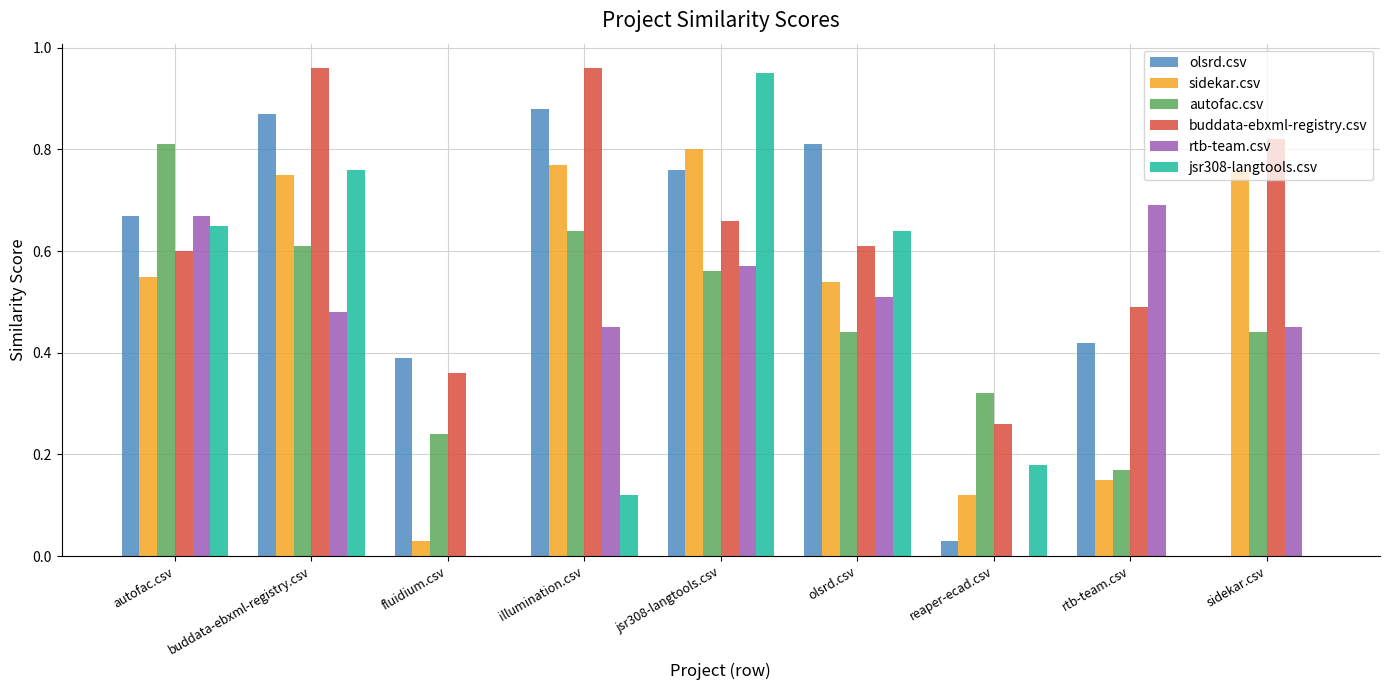

Is it true that olsrd.csv equals 1.2 at illumination.csv?

False